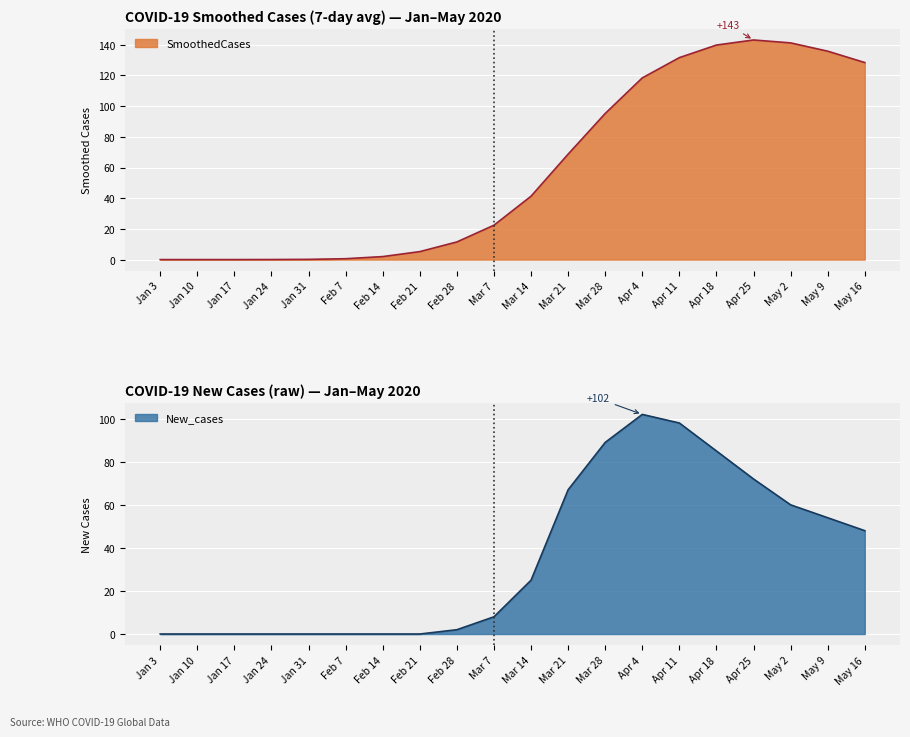

The SmoothedCases series shows 118.4 at Apr 4. True or false?

True